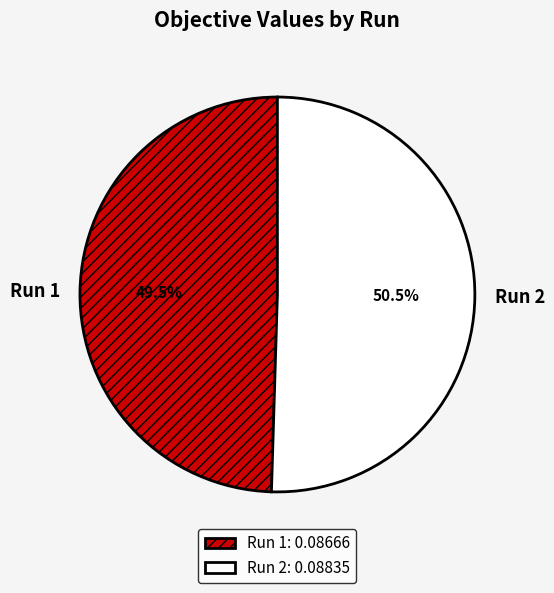

Count the number of slices in the pie.

2